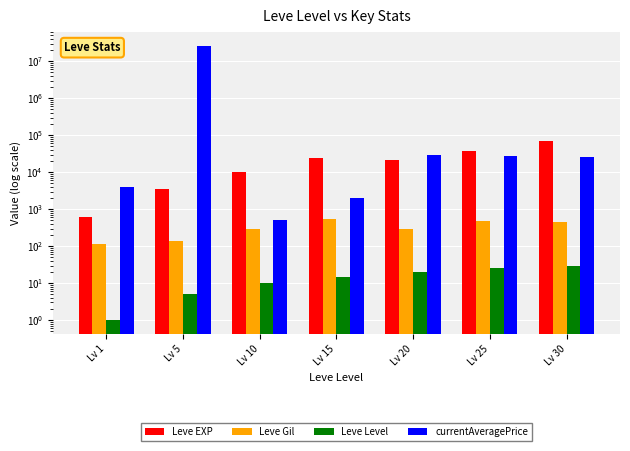

Does the chart contain any negative values?

No